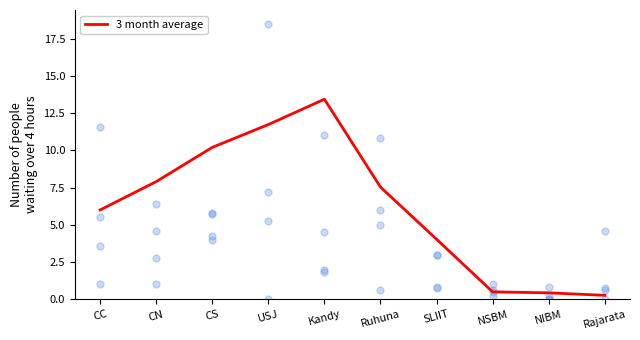

What is the change in value from CC to CS?

+4.2